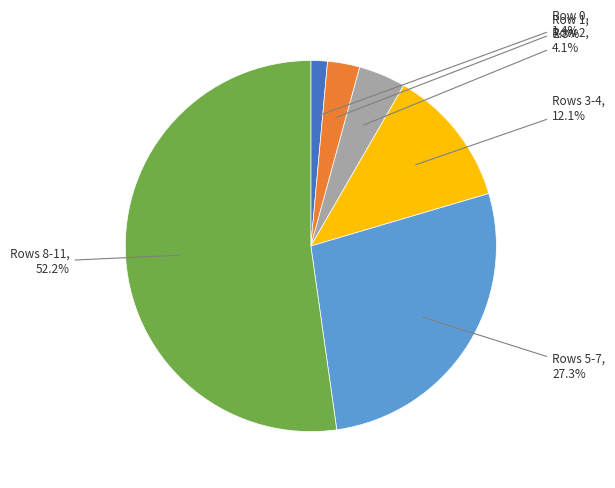

Rank the categories by value from highest to lowest.

Rows 8-11, Rows 5-7, Rows 3-4, Row 2, Row 1, Row 0